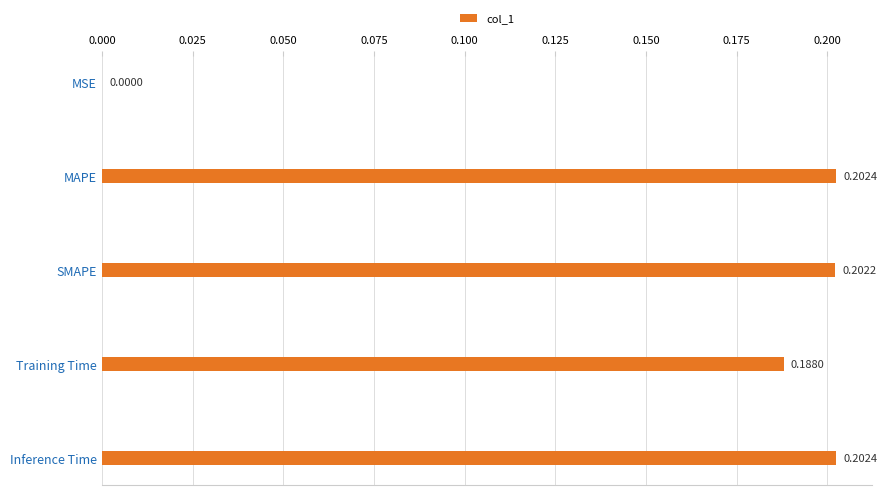

Count the number of categories in the chart.

5